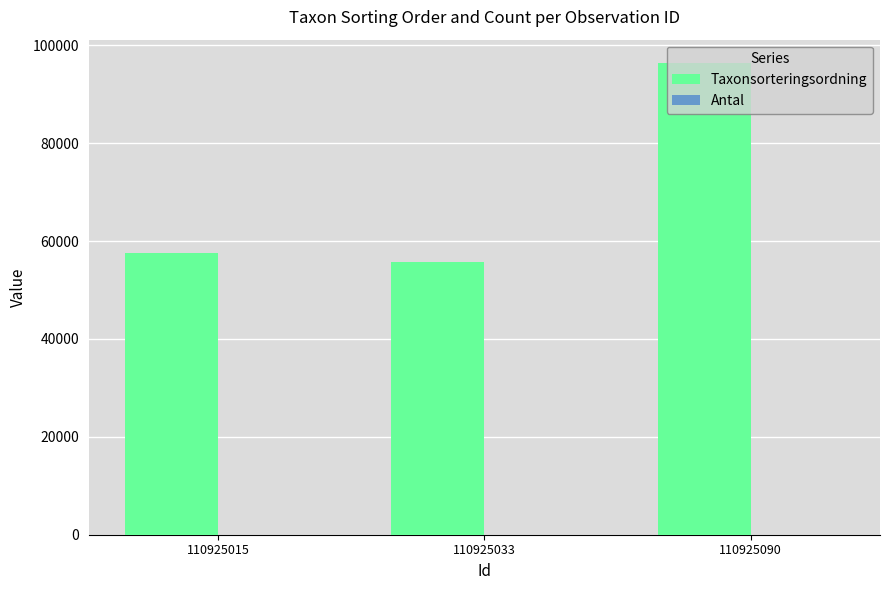

Is it true that Taxonsorteringsordning equals 12127 at 110925015?

False